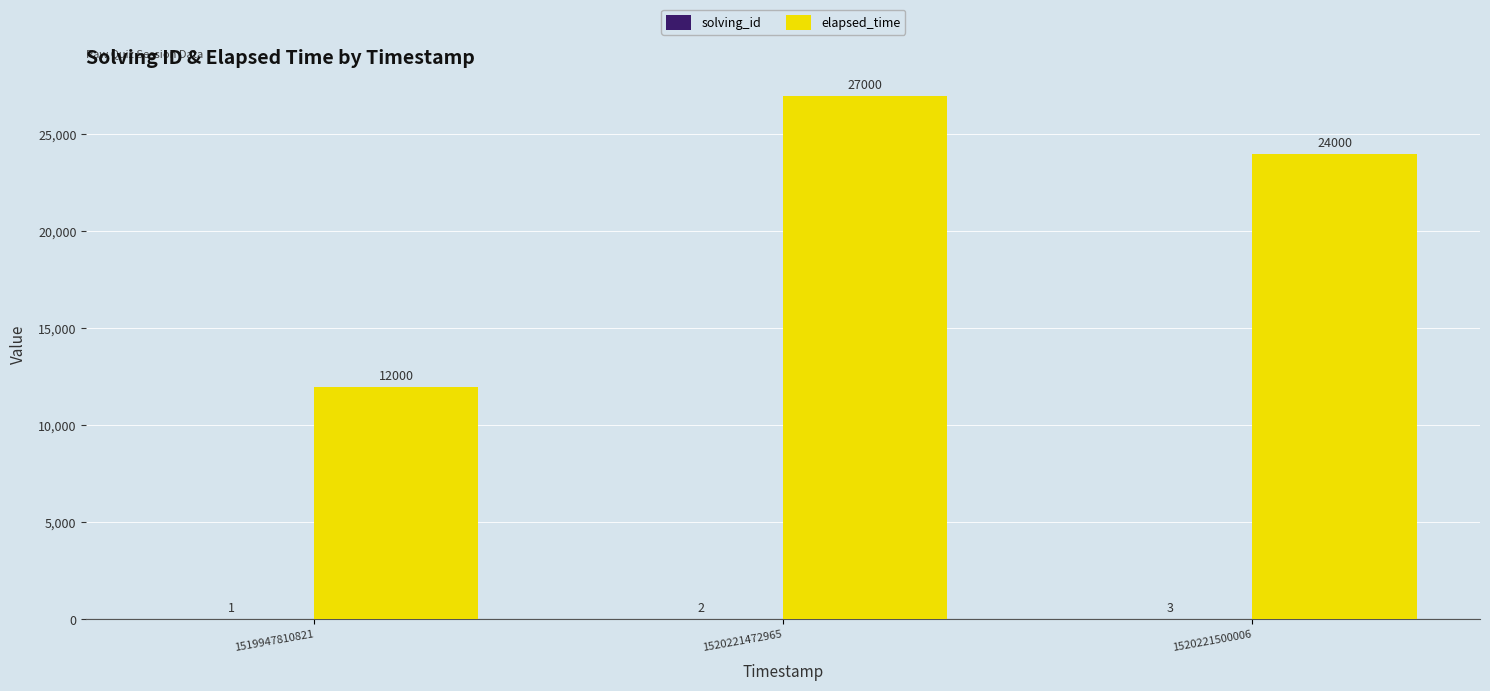

What is the total value across all series at 1520221500006?

24003